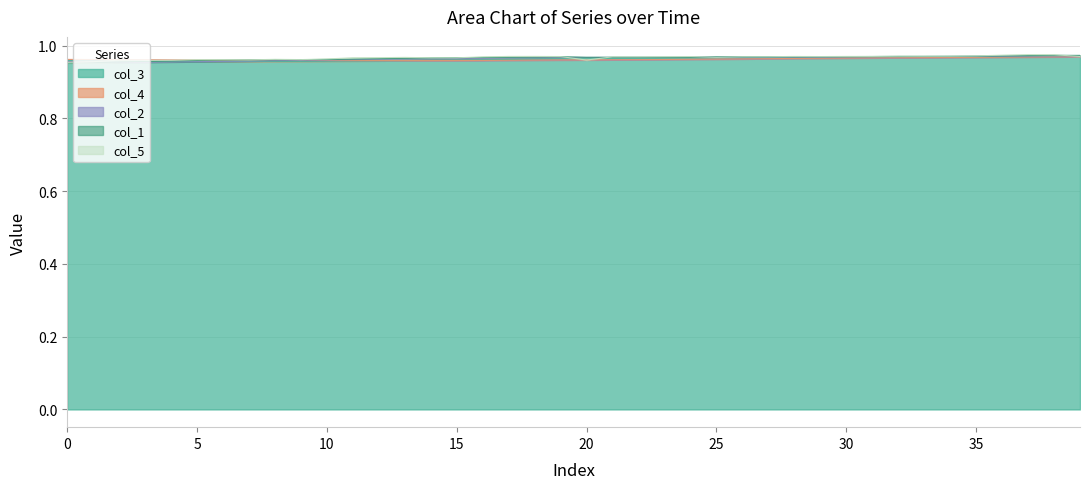

What is the label of the 39th point from the left?

38